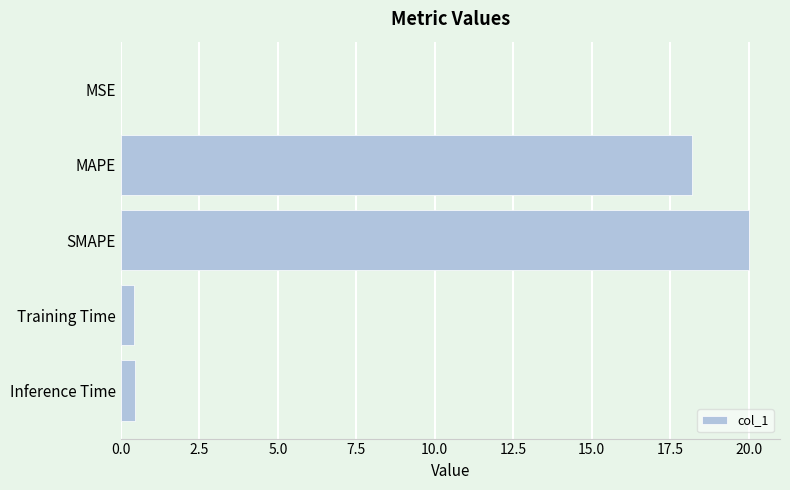

Are the bars grouped side by side (vs. stacked)?

No